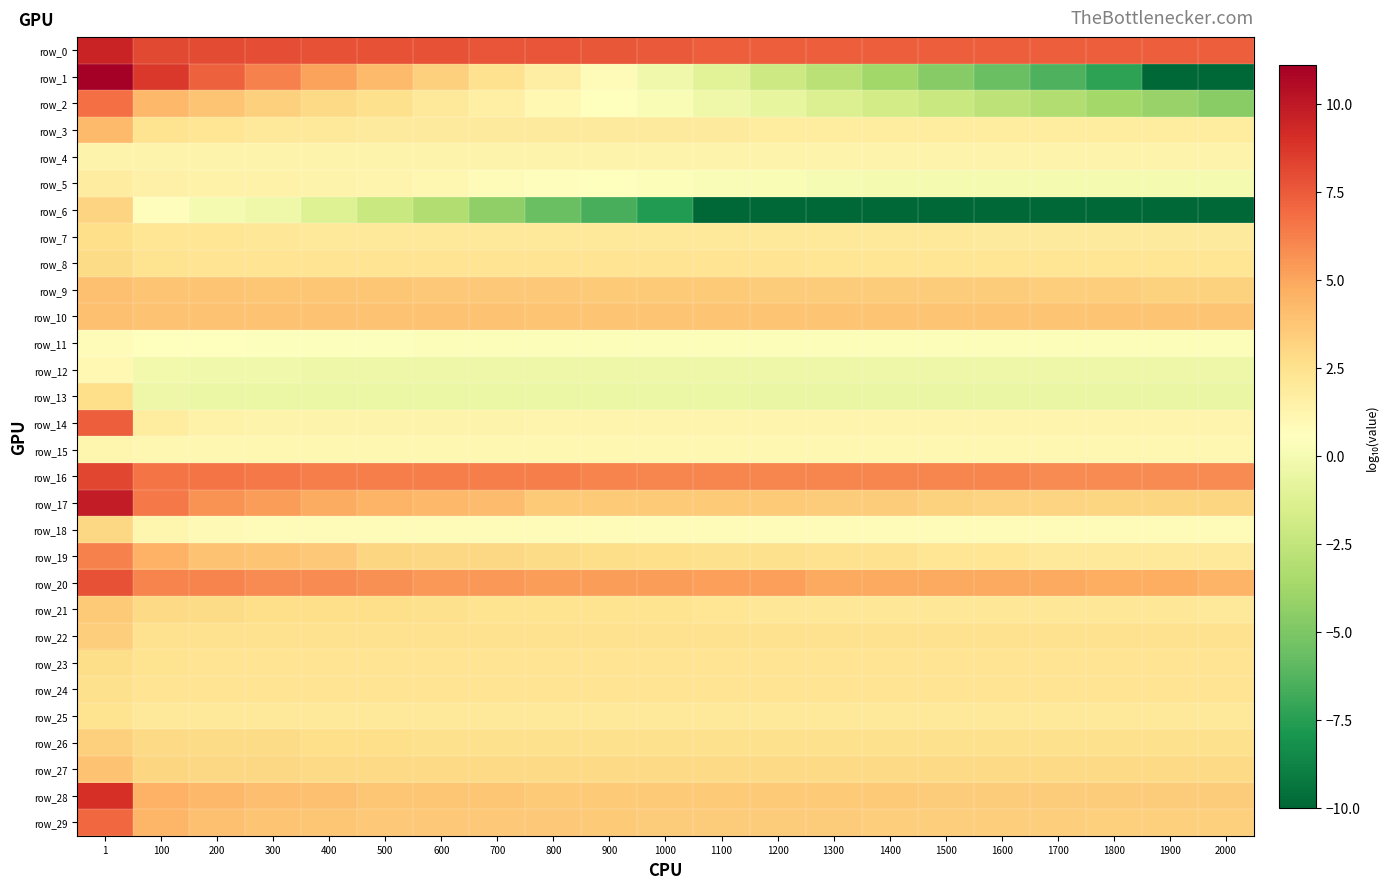

Is the value of row_18 at 600 greater than the value of row_3 at 1000?

No